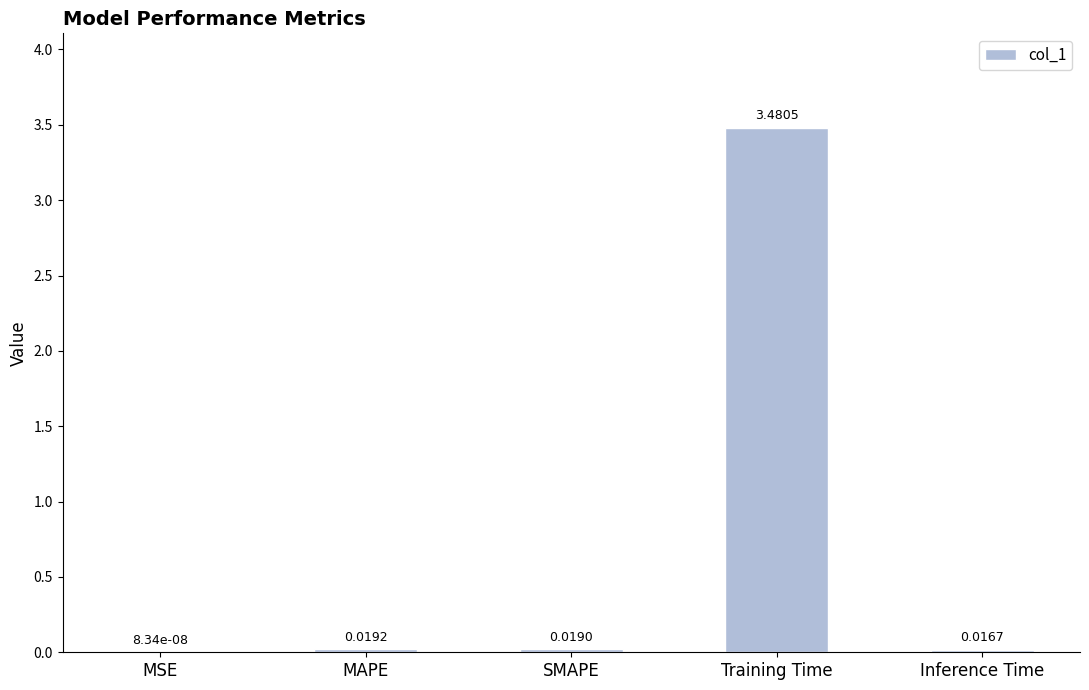

Which has a higher value, MSE or MAPE?

MAPE